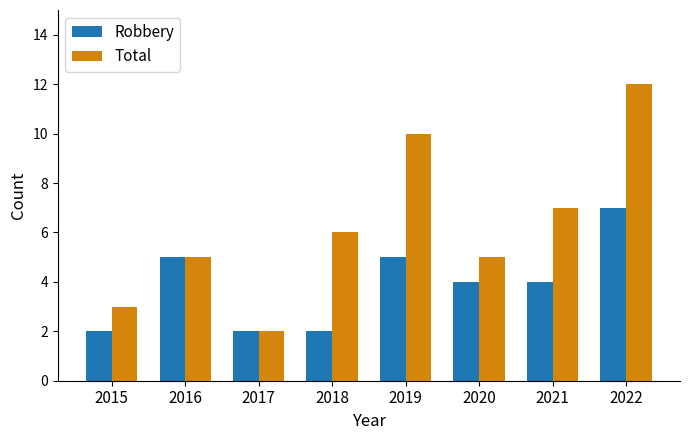

What are all the series names shown in the legend?

Robbery, Total